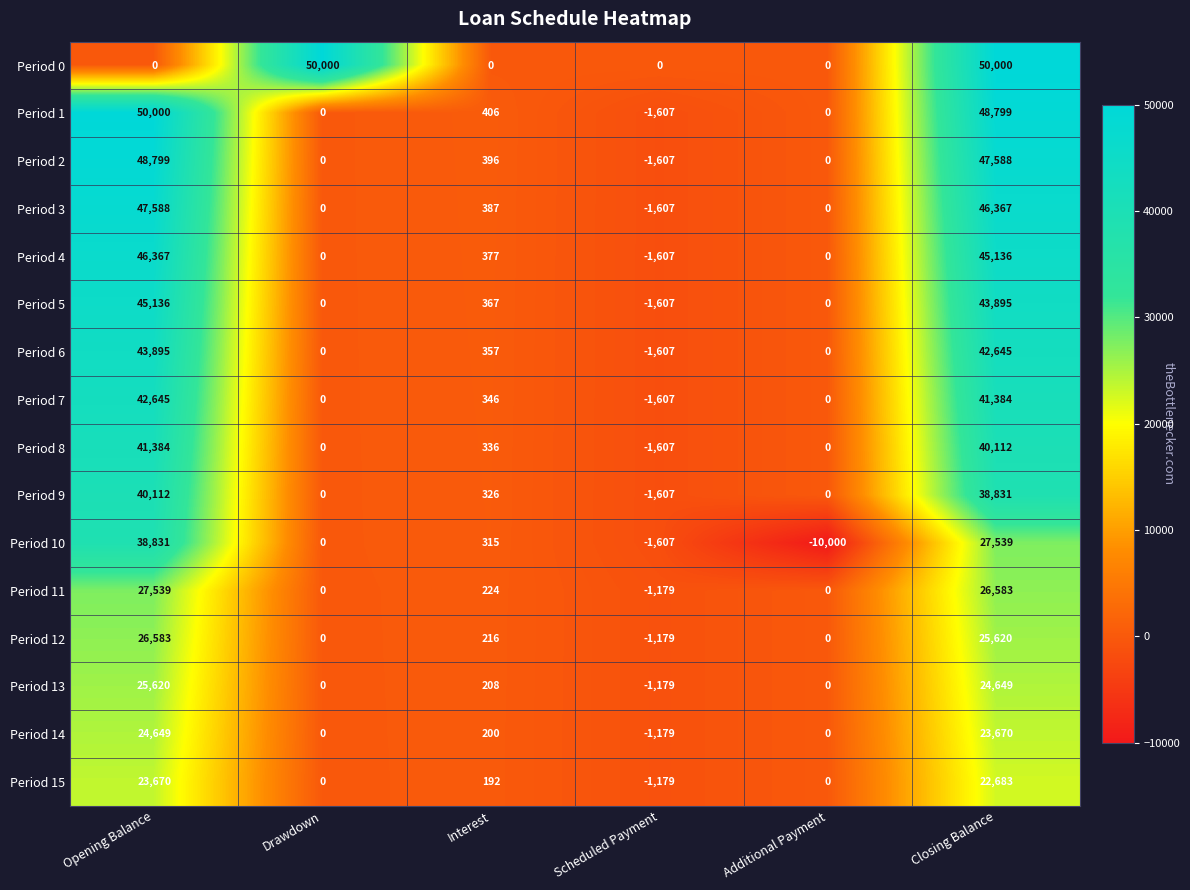

Between Interest and Closing Balance, which series saw the biggest shift?

Period 0